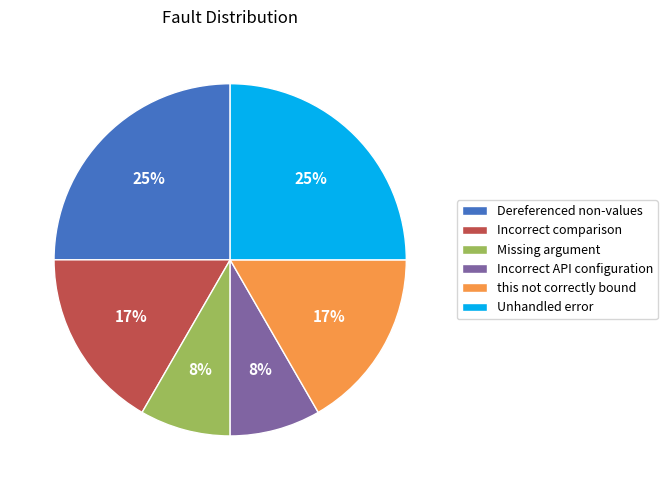

Is it true that Incorrect comparison is 17% of the pie?

True